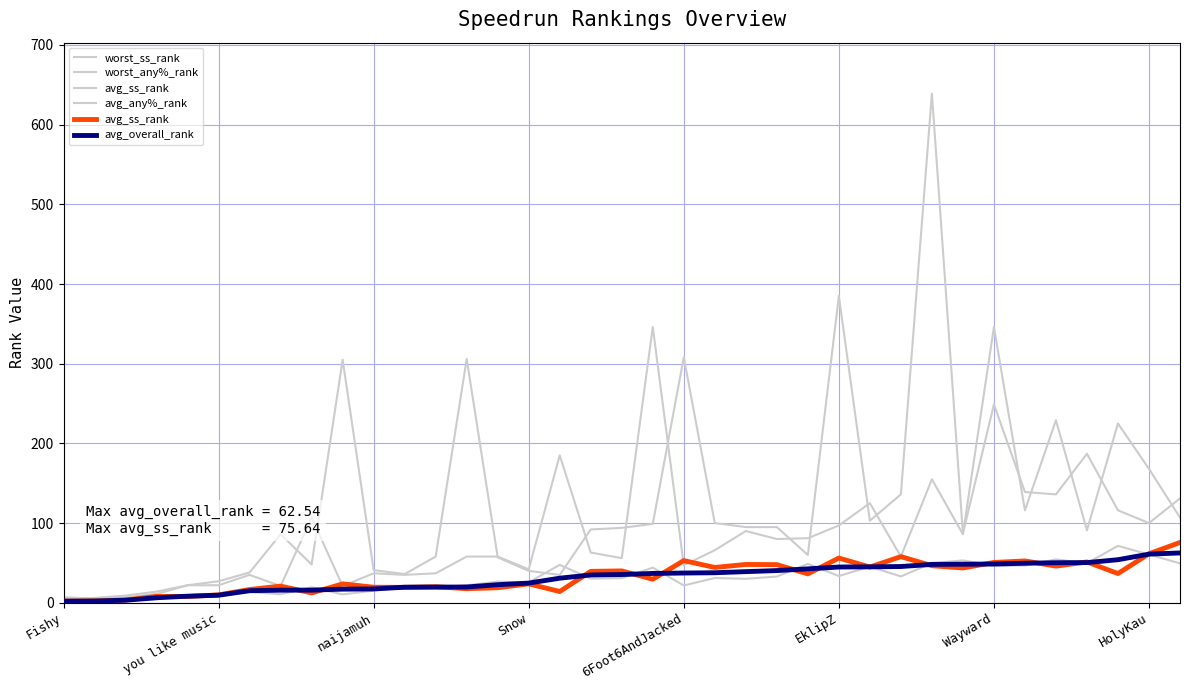

What position from the right is naijamuh?

27